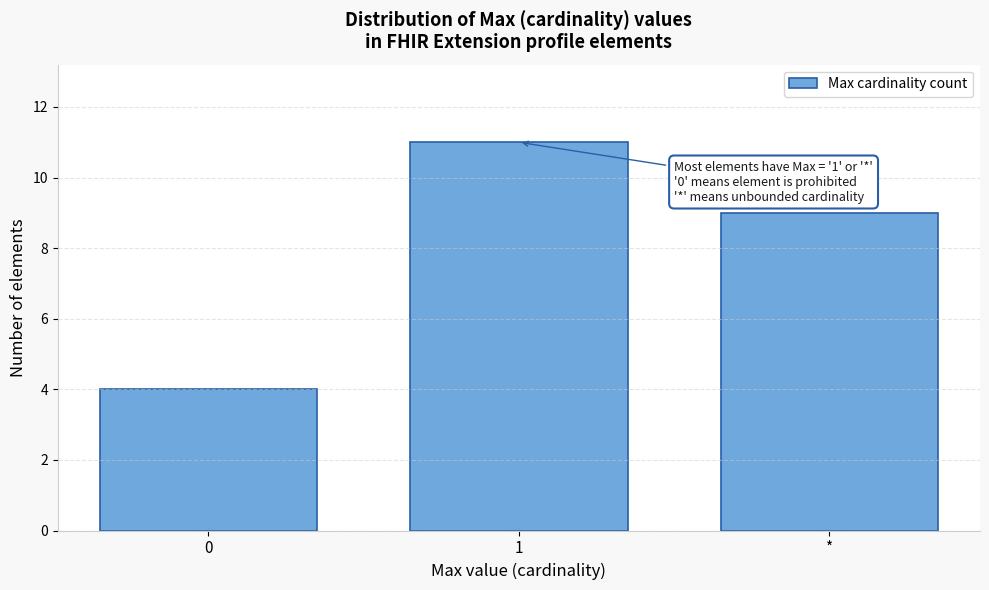

Reading left to right, extract all data points from this chart.

4	11	9